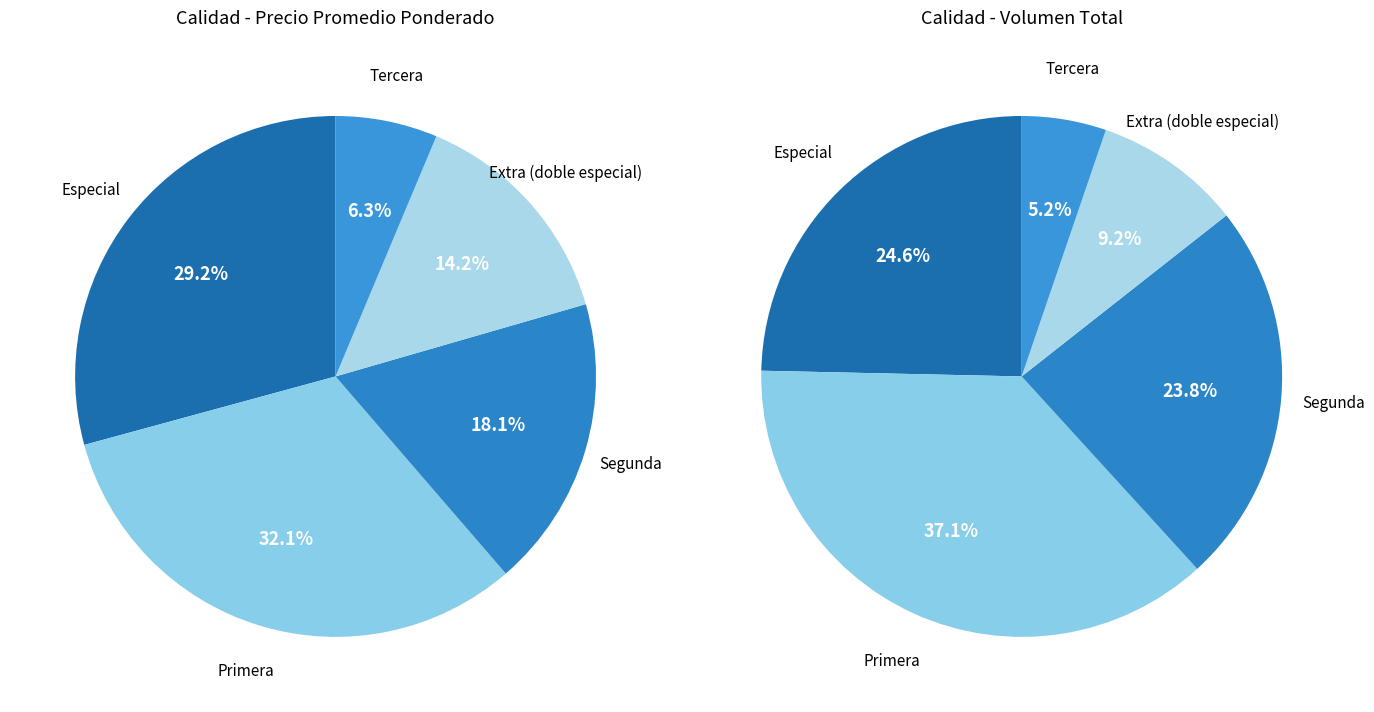

Is it true that 6 is 3% of the pie?

True